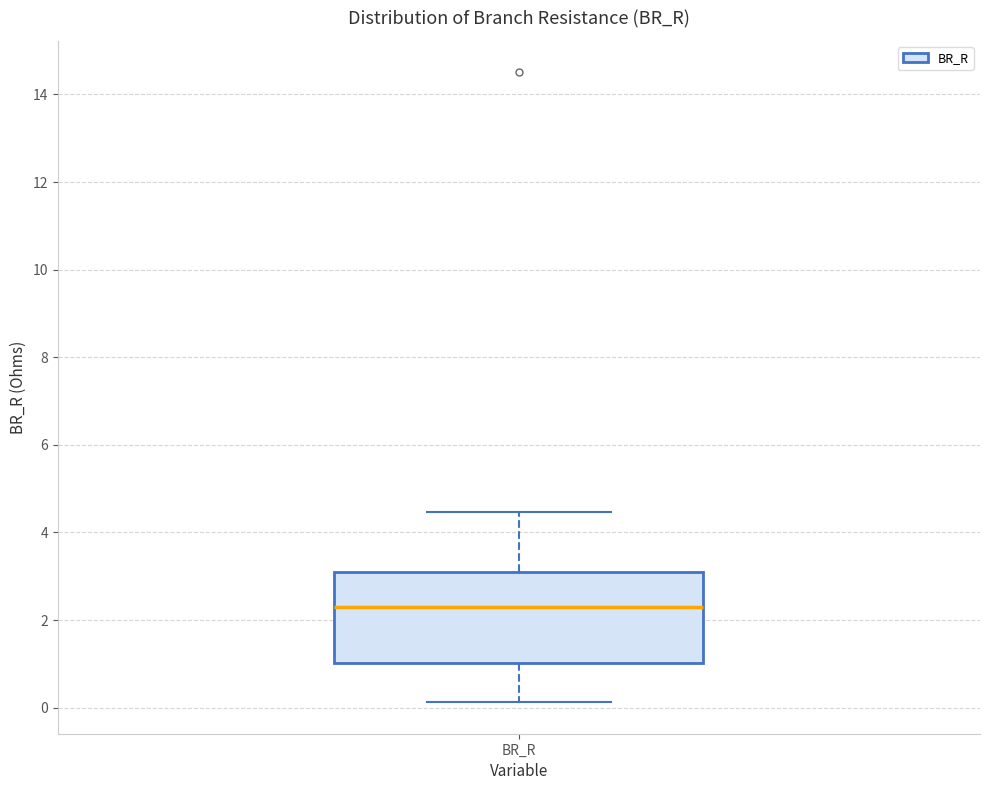

Where does the upper whisker of the box for BR_R end on the y-axis? The values are not printed on the chart, so give them approximately, as read against the axis.

4.4